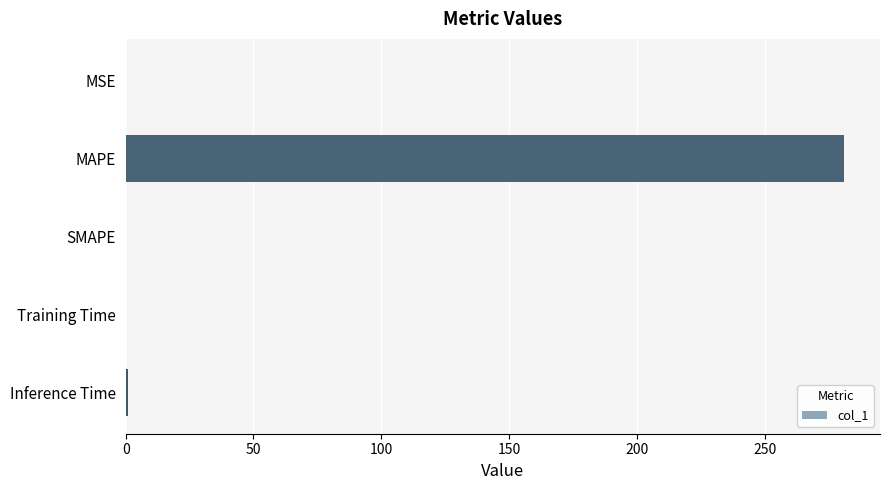

What is the approximate value at MAPE?

281.1